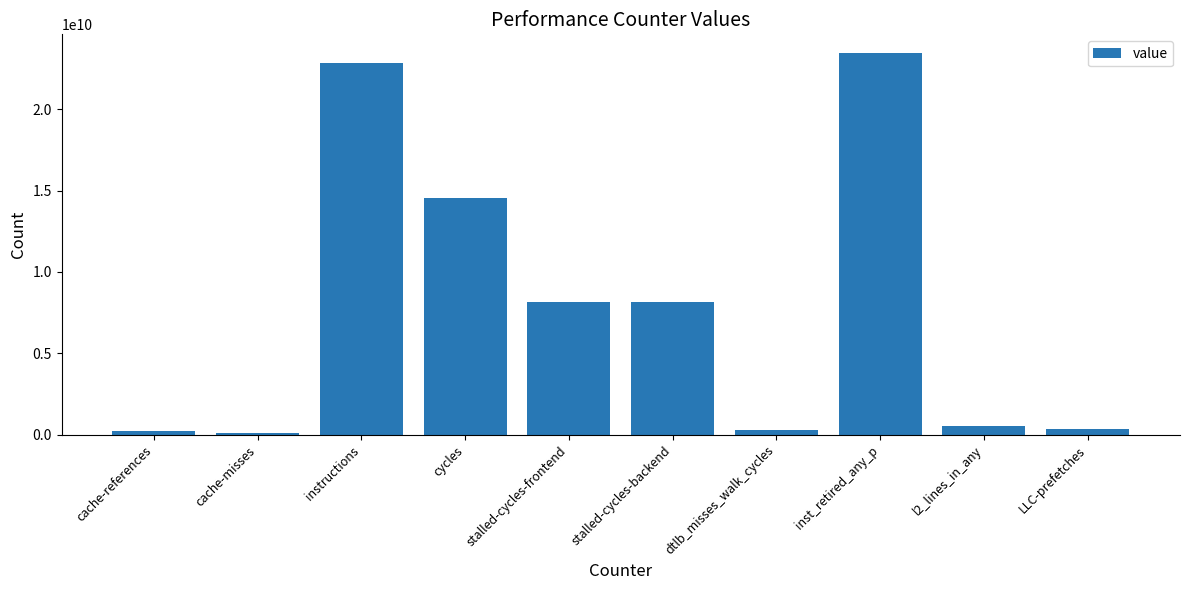

What is the minimum value shown in the chart?

127332210